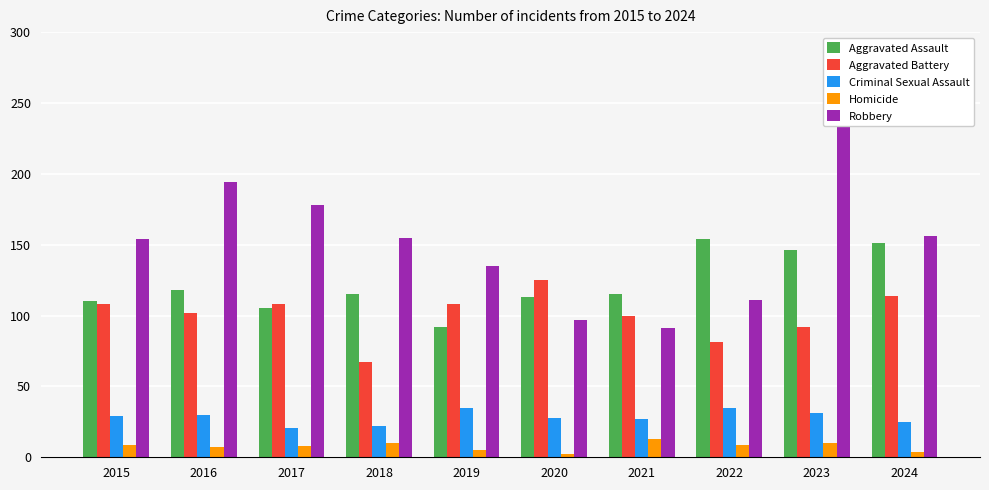

Reading left to right, extract all data points from this chart.

Aggravated Assault: 110	118	105	115	92	113	115	154	146	151
Aggravated Battery: 108	102	108	67	108	125	100	81	92	114
Criminal Sexual Assault: 29	30	21	22	35	28	27	35	31	25
Homicide: 9	7	8	10	5	2	13	9	10	4
Robbery: 154	194	178	155	135	97	91	111	260	156